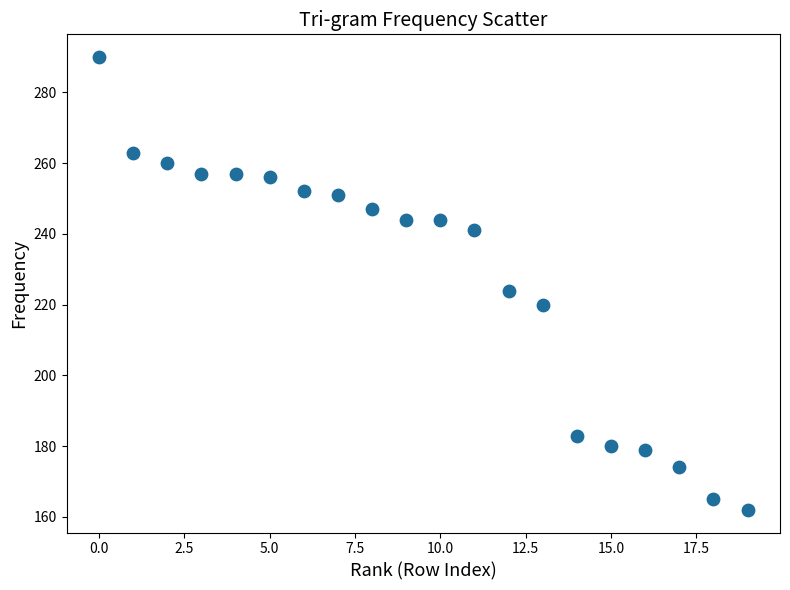

What Y value in the scatter plot is closest to 226?

224